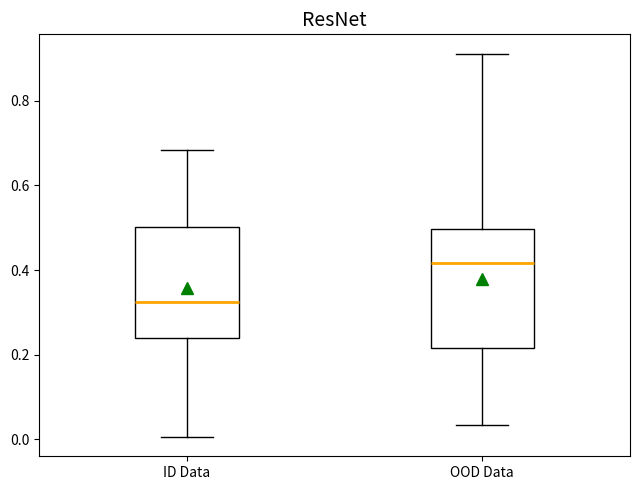

Reading left to right, transcribe this box plot: for each box, give where its median line is, the range the box spans, and where its two whiskers end, as read against the y-axis. The values are not printed on the chart, so give them approximately, as read against the axis.

ID Data: median 0.32, box 0.24 to 0.50, whiskers 0.00 to 0.68
OOD Data: median 0.42, box 0.22 to 0.50, whiskers 0.04 to 0.92